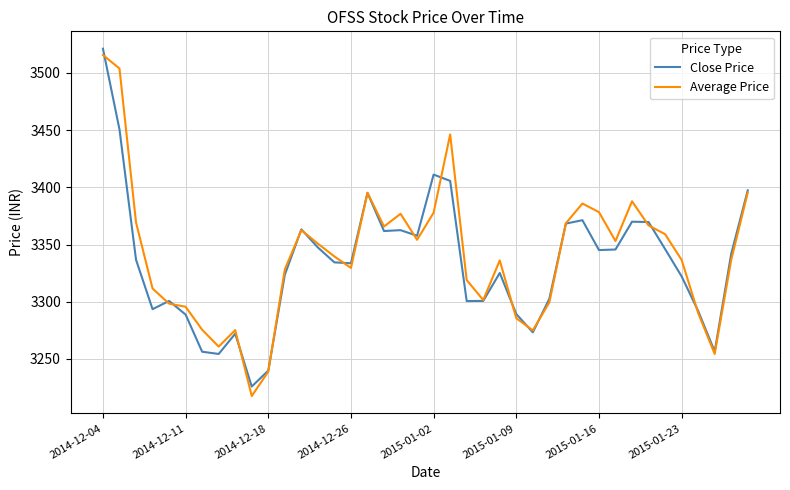

Which series has the largest range (max minus min)?

Average Price